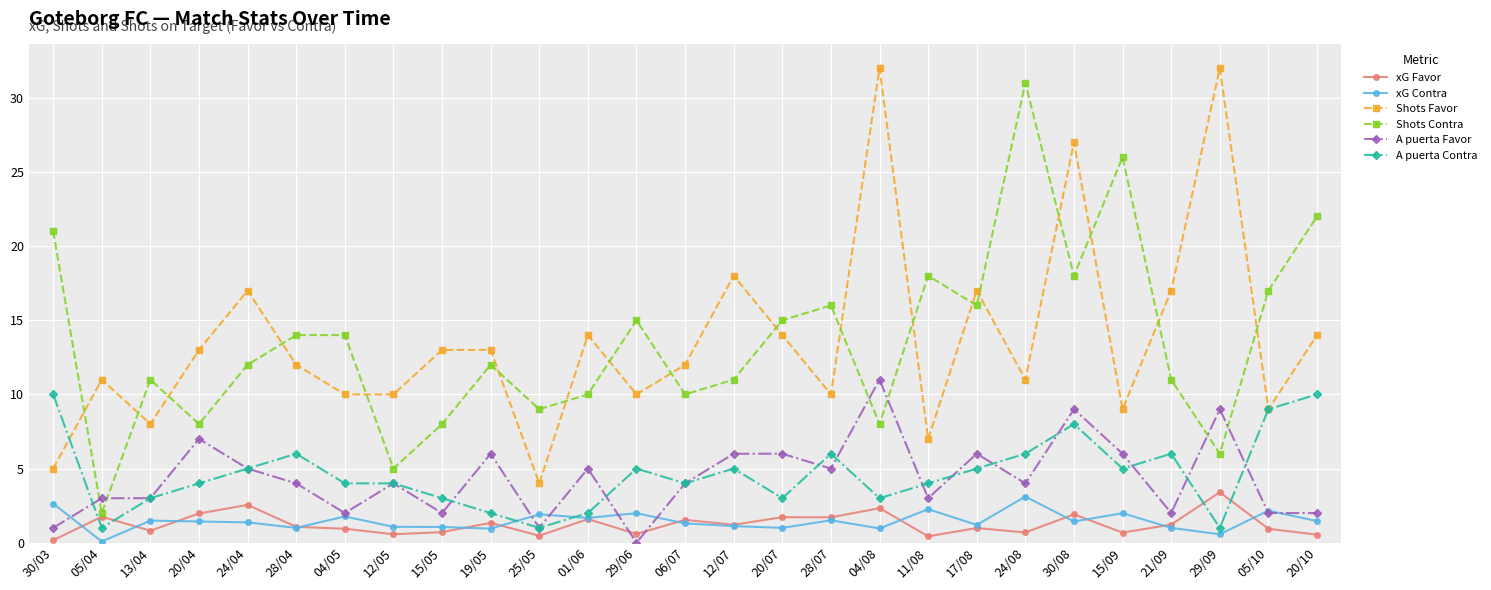

True or false: A puerta Contra has more than 1 points higher than both neighbors.

True